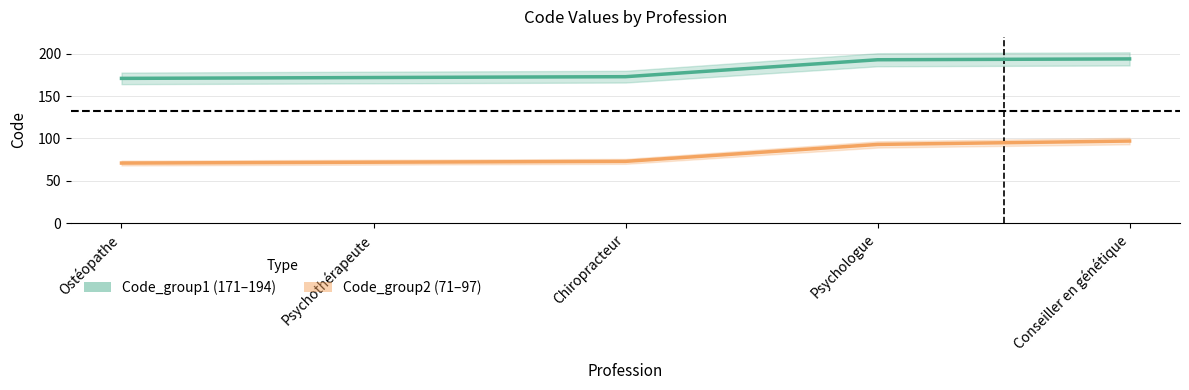

At which label does Code_group2 first exceed 73?

Psychologue